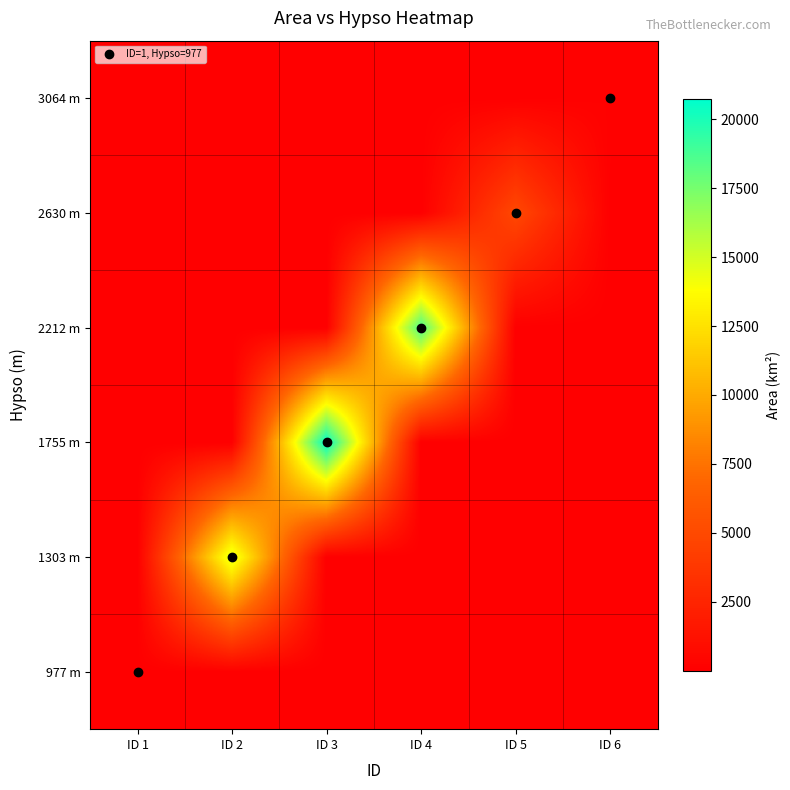

Count the number of data series in this chart.

6